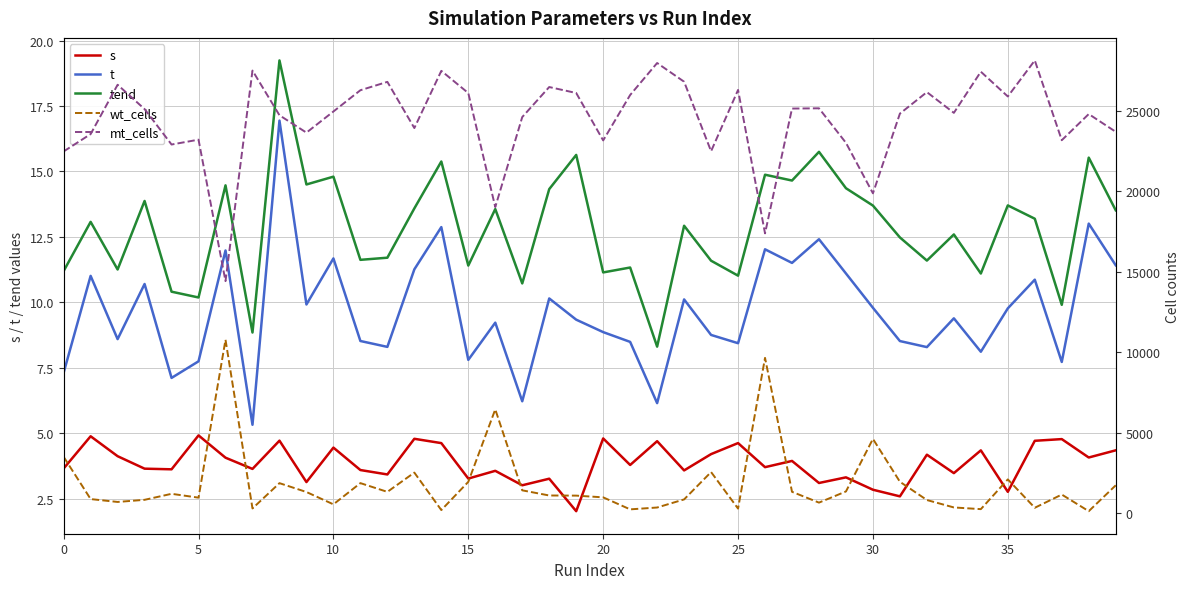

Read the wt_cells value at 35.

2098.0